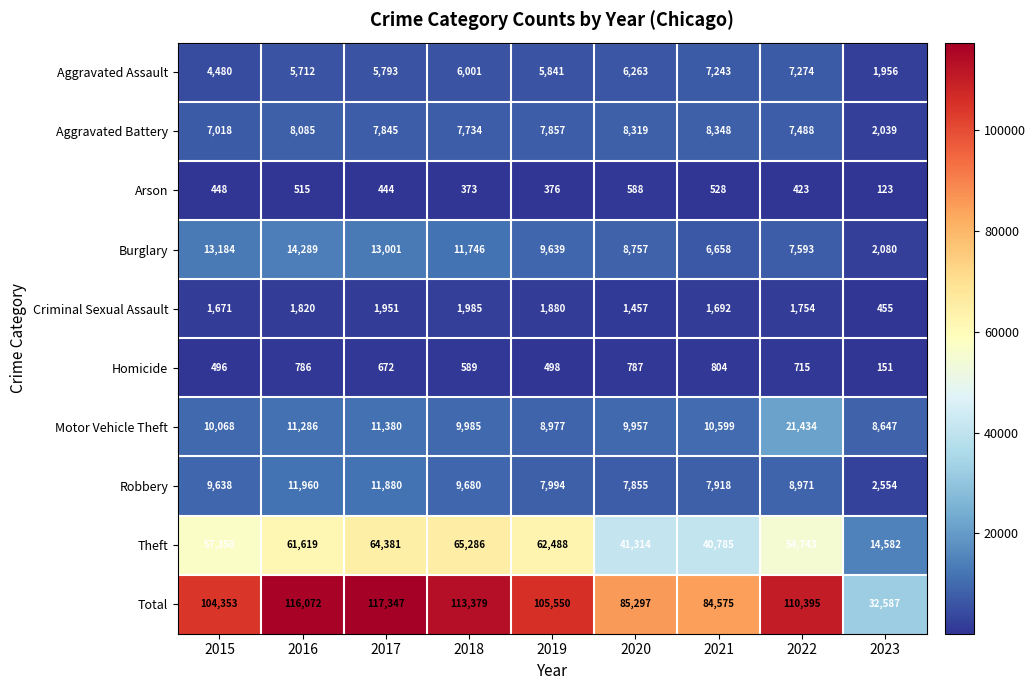

What is the maximum value shown in the chart?

117347